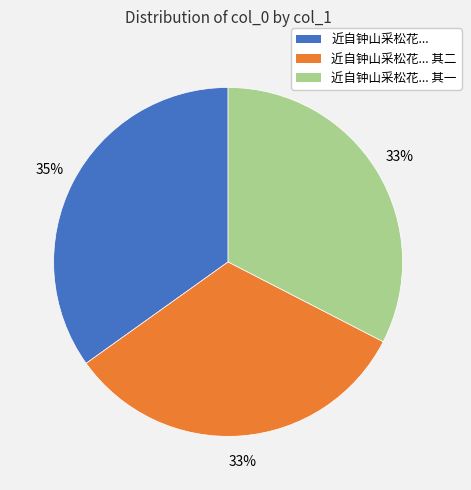

To the nearest percent, what is the difference between the largest and smallest slice percentages?

2%